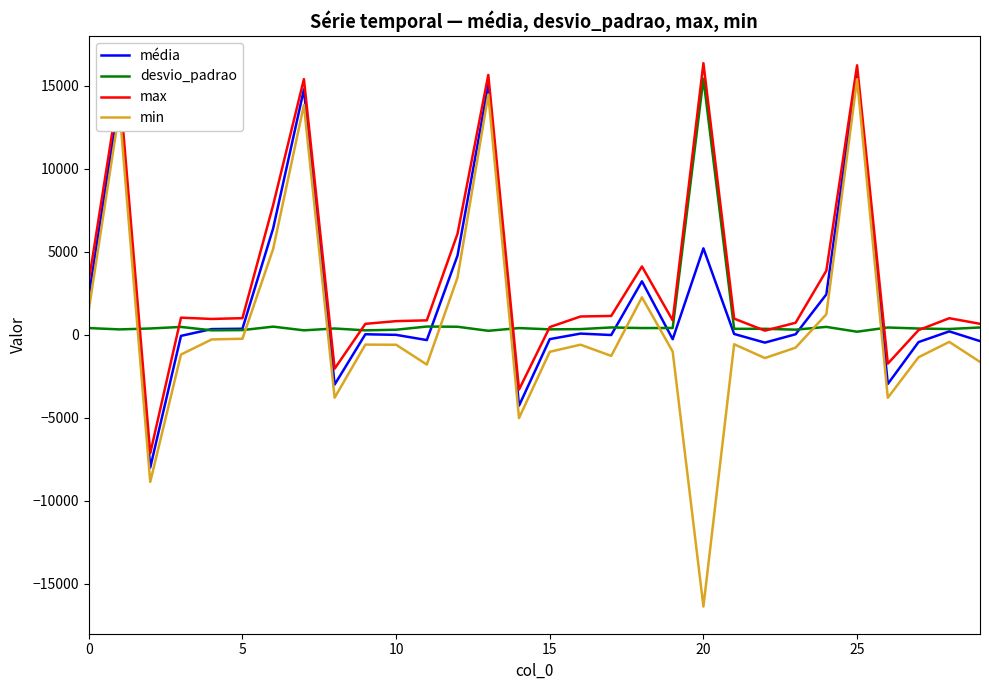

What is the minimum value shown in the chart?

-16368.0